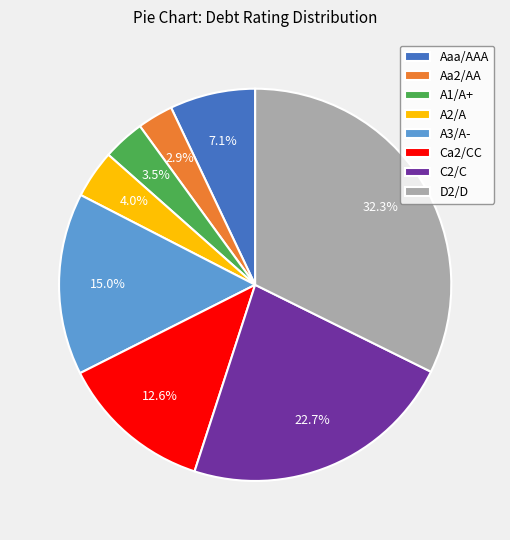

Count the number of slices in the pie.

8